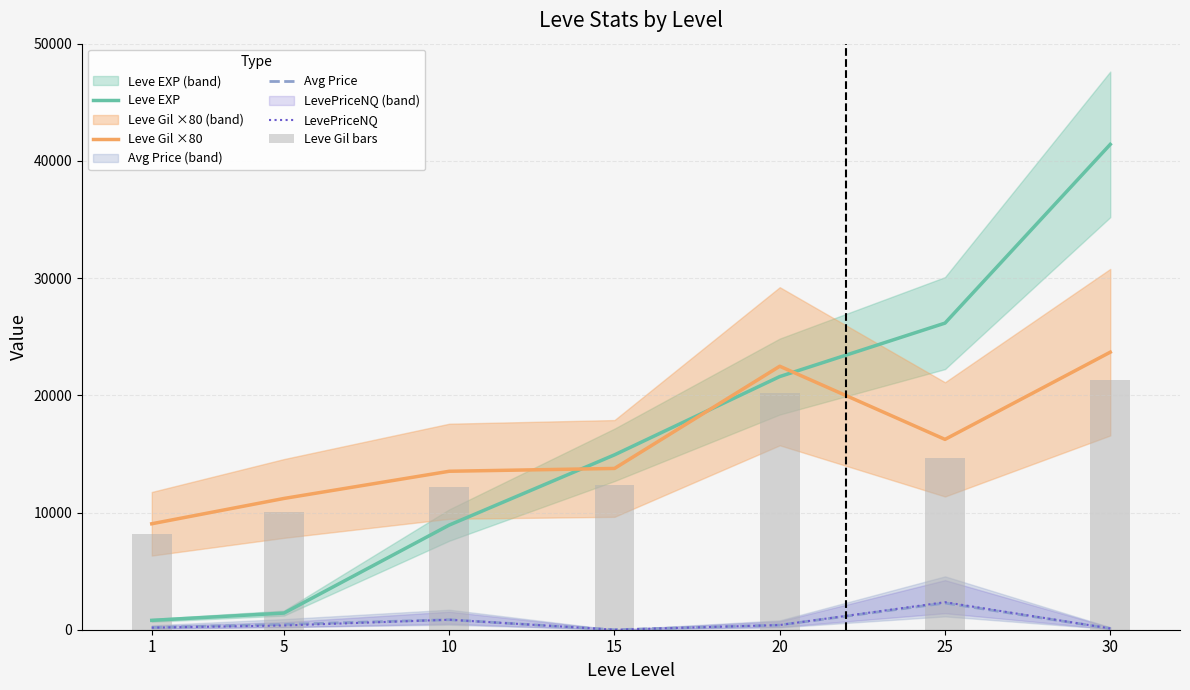

What is the total value across all series at 25?

61642.0